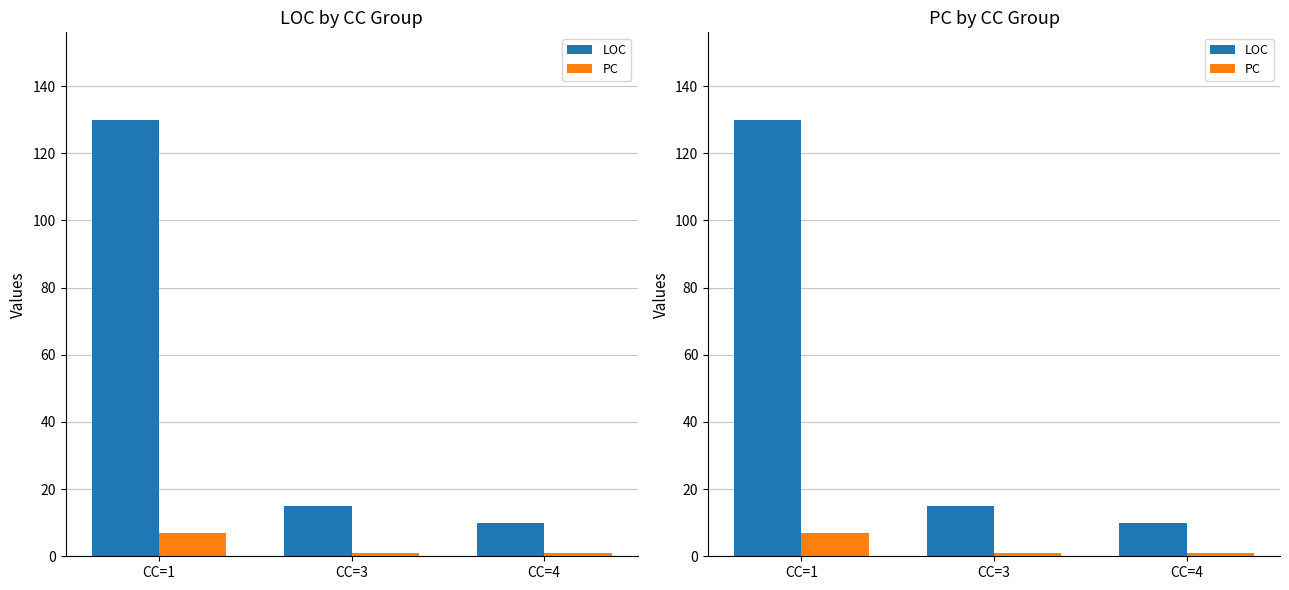

What is the sum of the LOC values at CC=1 and CC=3?

145